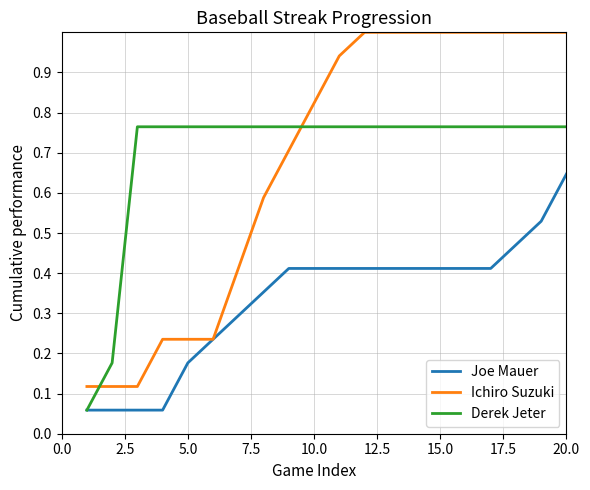

What is the maximum value shown in the chart?

1.0